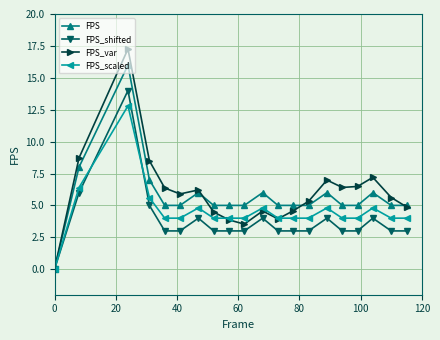

How many distinct data groups are displayed?

4